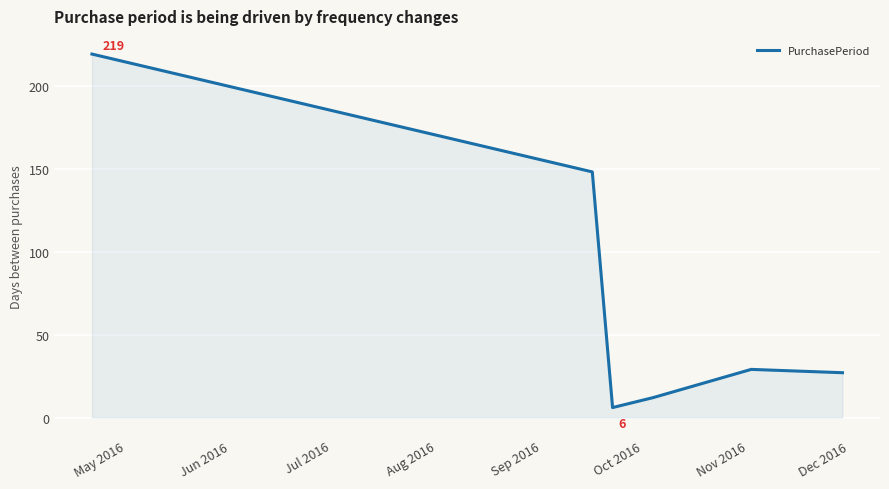

What is the average value?

74